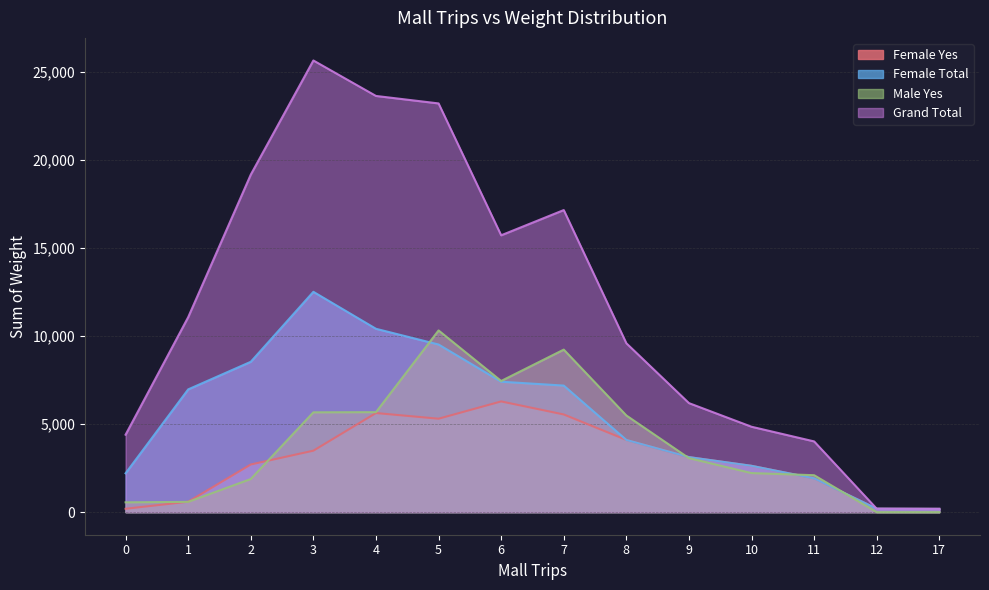

Reading right to left, list all the values displayed in this chart.

Female Yes: 17=185	12=193	11=1918	10=2629	9=3123	8=4098	7=5543	6=6283	5=5302	4=5624	3=3488	2=2704	1=592	0=191
Female Total: 17=185	12=193	11=1918	10=2629	9=3123	8=4098	7=7182	6=7401	5=9513	4=10405	3=12503	2=8532	1=6966	0=2205
Male Yes: 17=0	12=0	11=2096	10=2217	9=3064	8=5486	7=9223	6=7443	5=10311	4=5673	3=5664	2=1879	1=583	0=557
Grand Total: 17=185	12=193	11=4014	10=4846	9=6187	8=9584	7=17142	6=15710	5=23194	4=23618	3=25631	2=19155	1=11064	0=4395